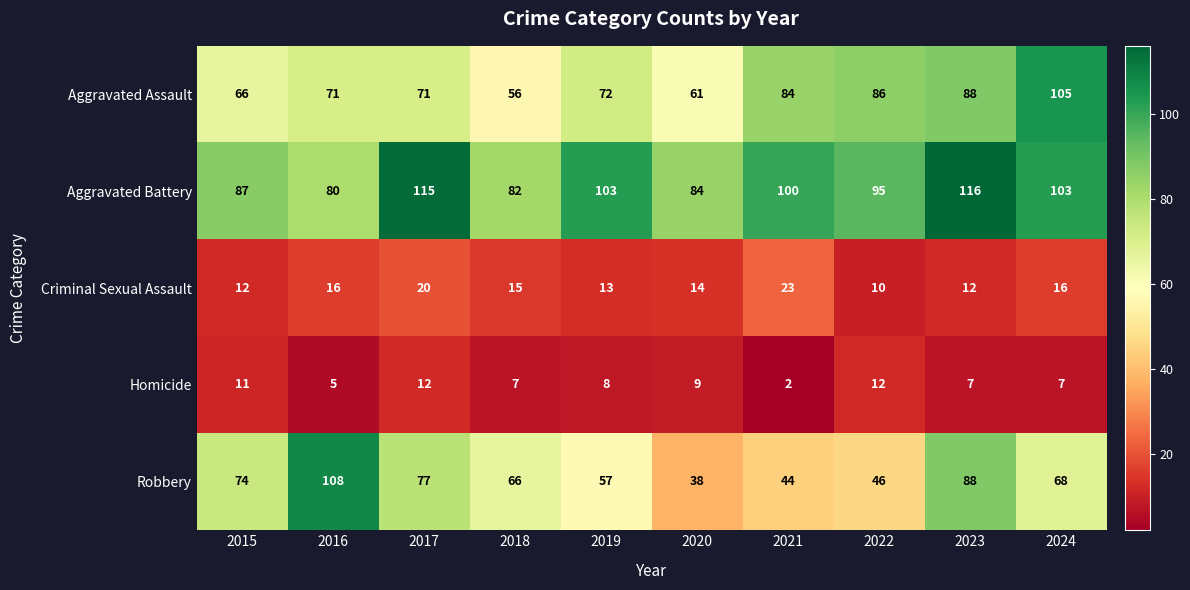

Between 2016 and 2024, which series saw the biggest shift?

Robbery